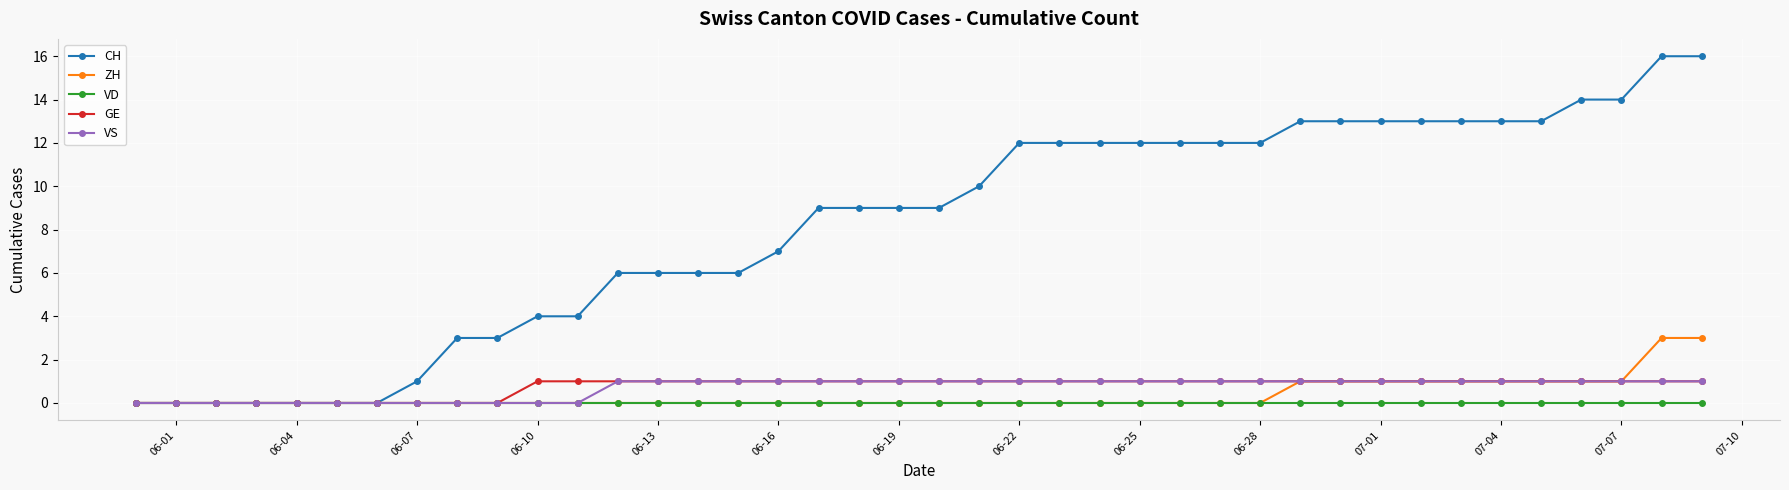

Which series has the largest total across all categories?

CH